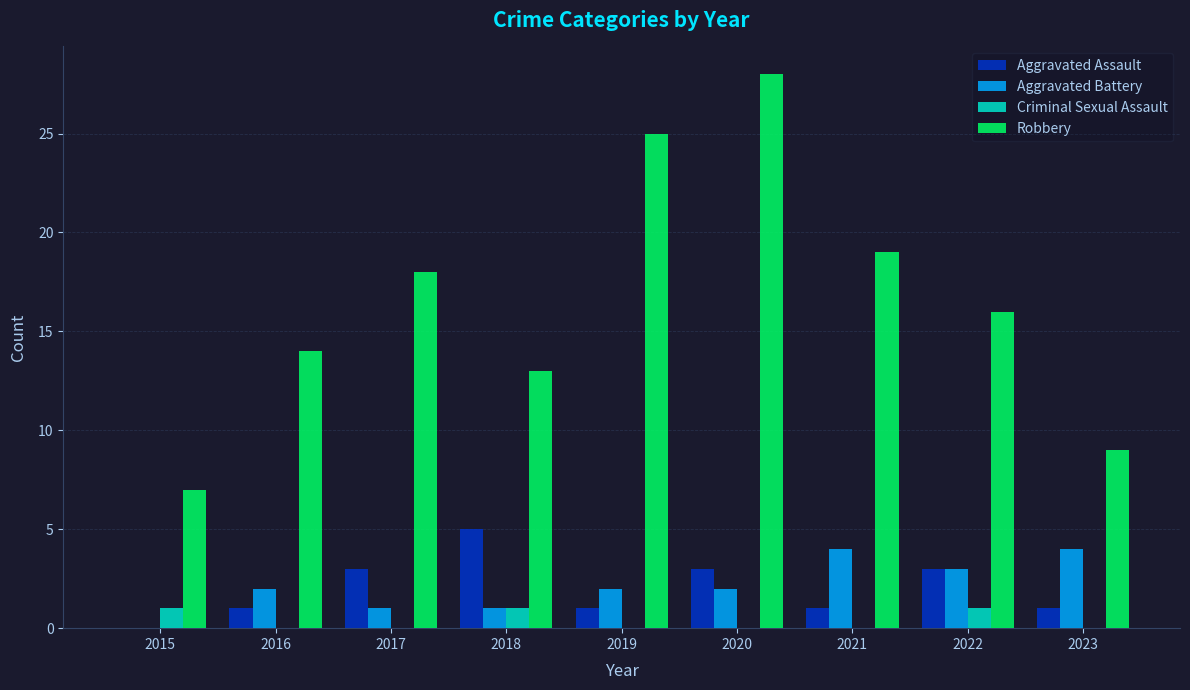

Is the value of Robbery at 2018 greater than the value of Aggravated Assault at 2015?

Yes